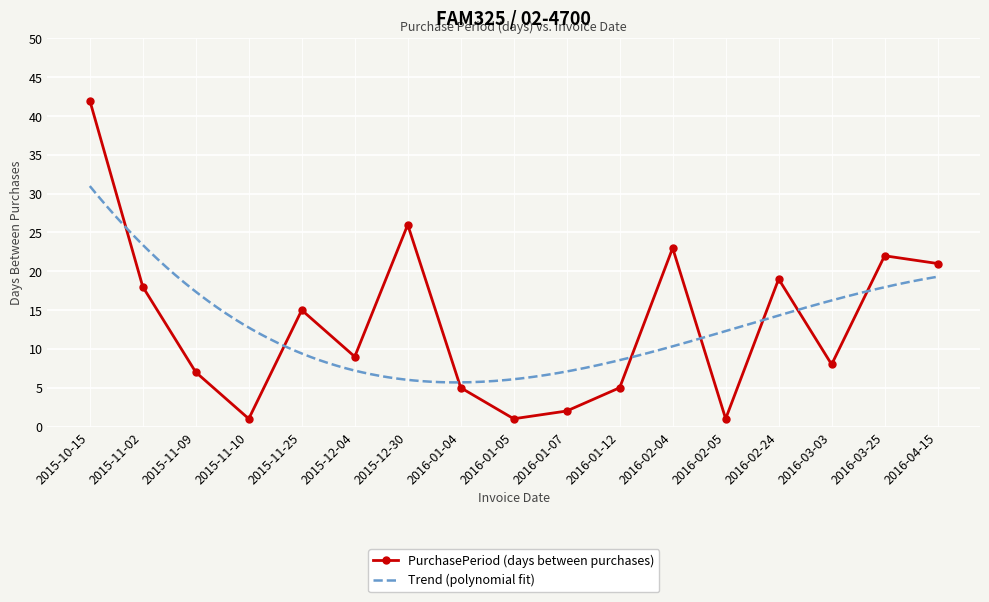

The value at 2015-11-09 is 4. True or false?

False